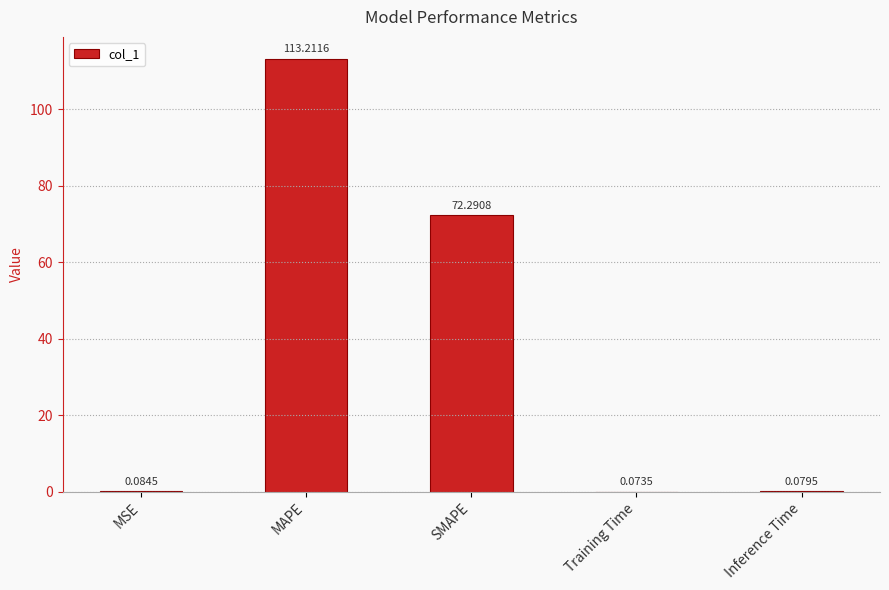

Between MAPE and Inference Time, which is larger?

MAPE